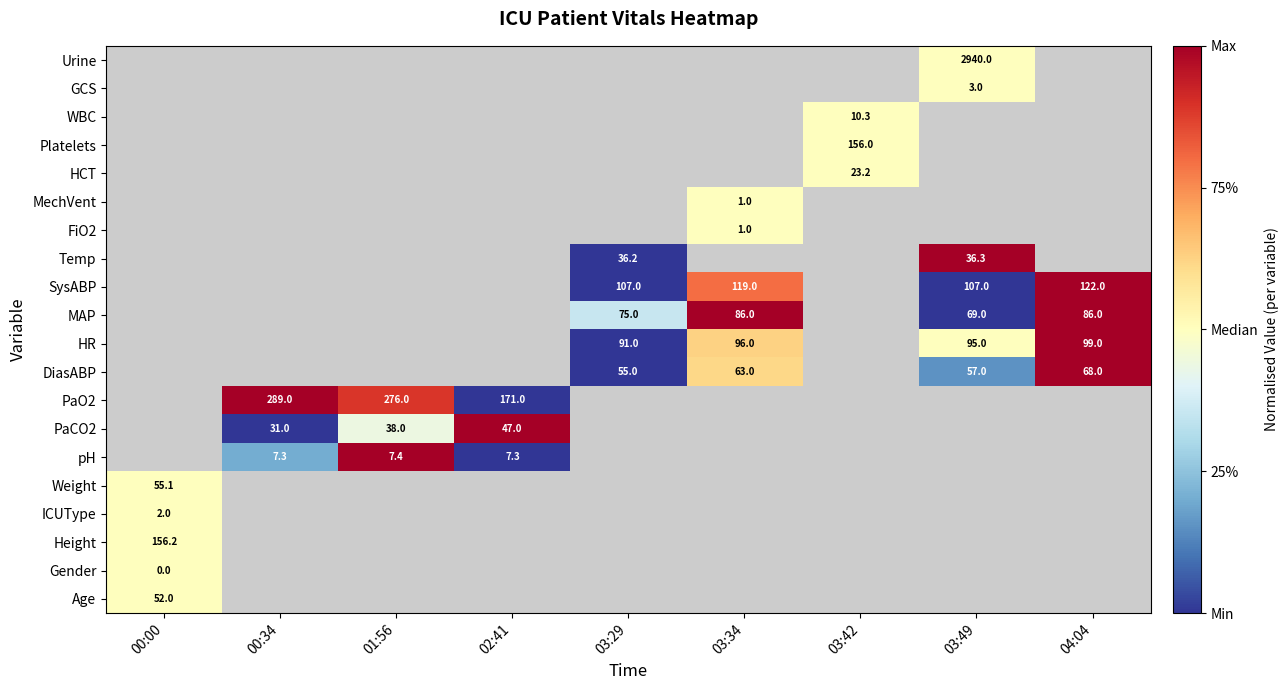

At how many categories does at least one series exceed 0?

9